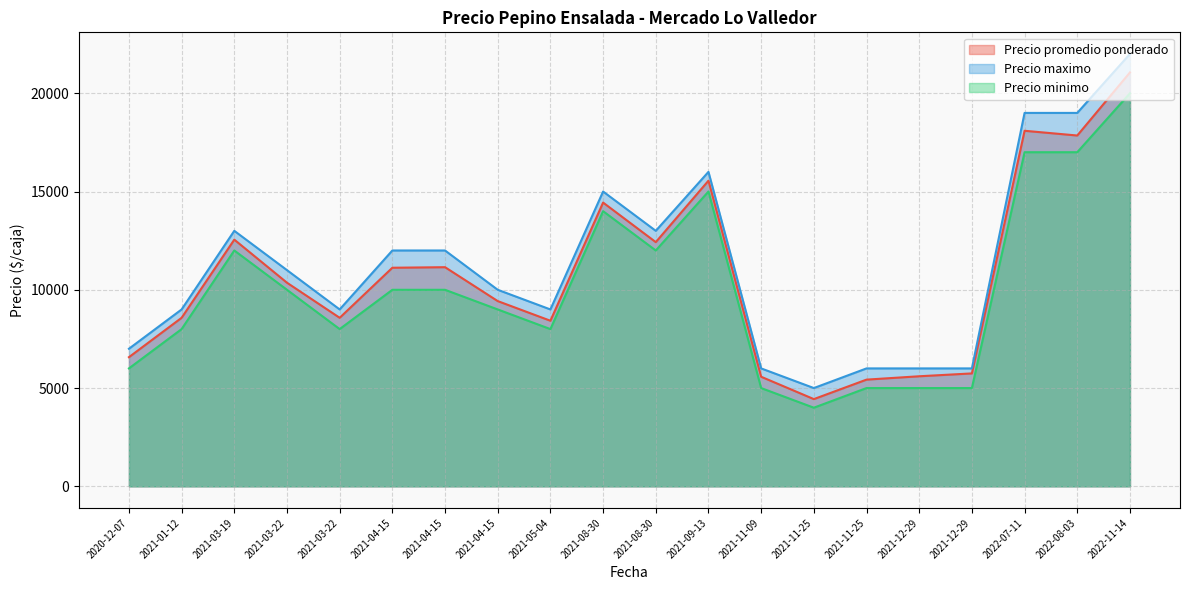

At which label does Precio minimo reach its peak?

2022-11-14